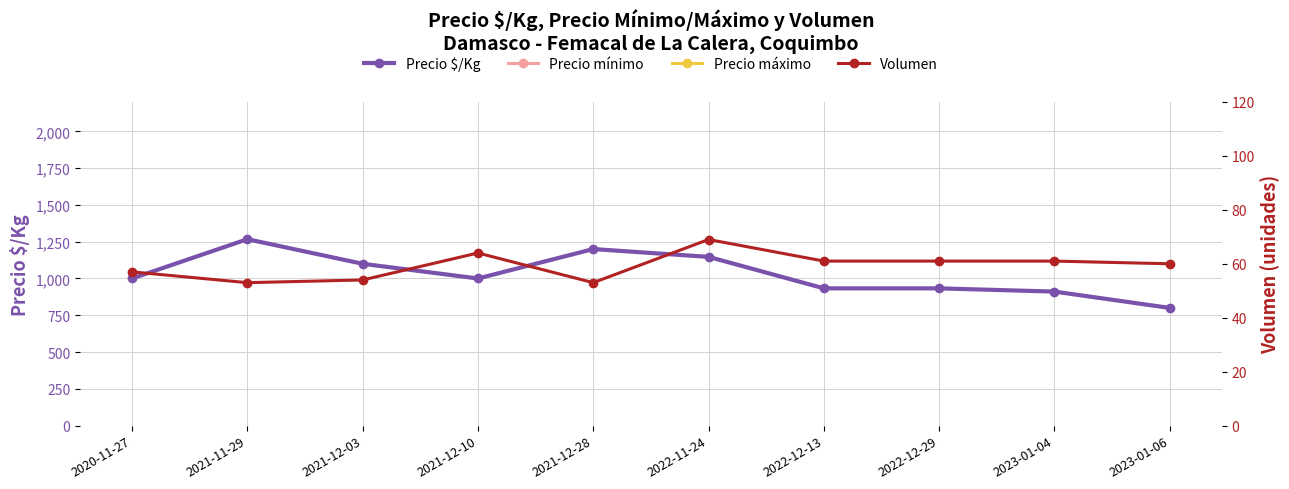

Which series has the largest total across all categories?

Precio mínimo